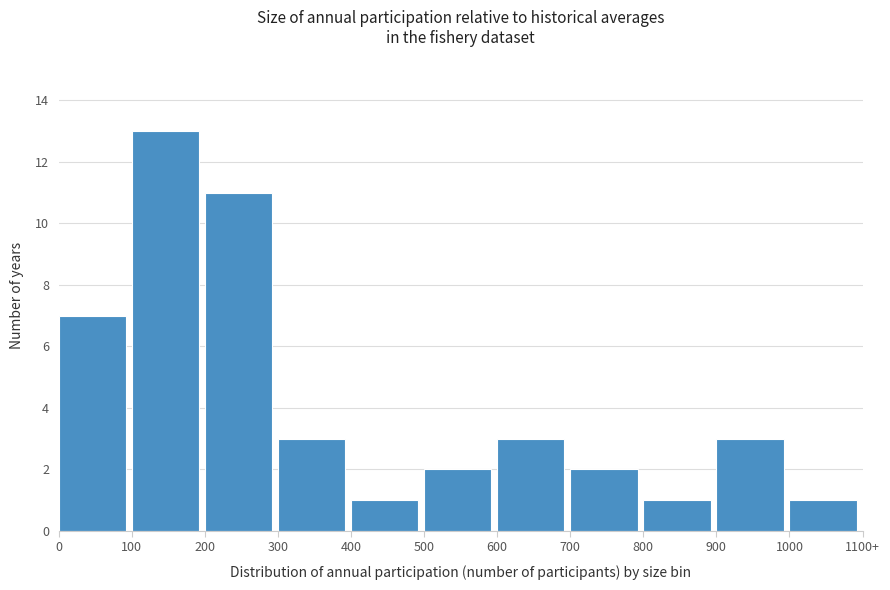

Reading right to left, what are all the values shown in this chart?

1	3	1	2	3	2	1	3	11	13	7